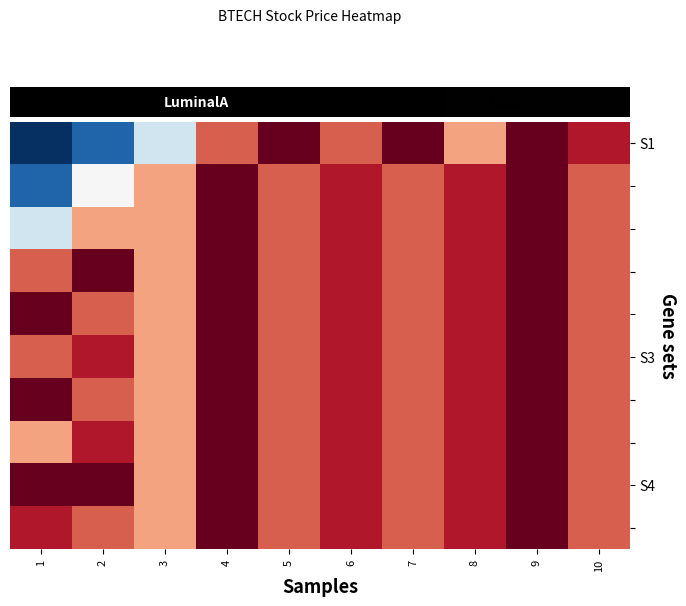

At which category does the chart reach its peak across all series?

5